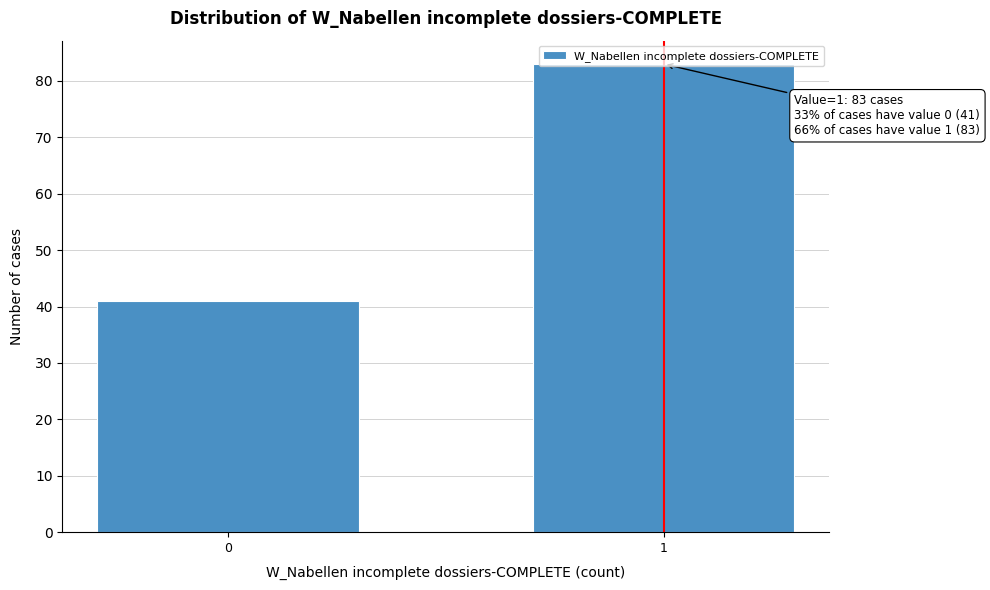

What is the sum of all values?

124